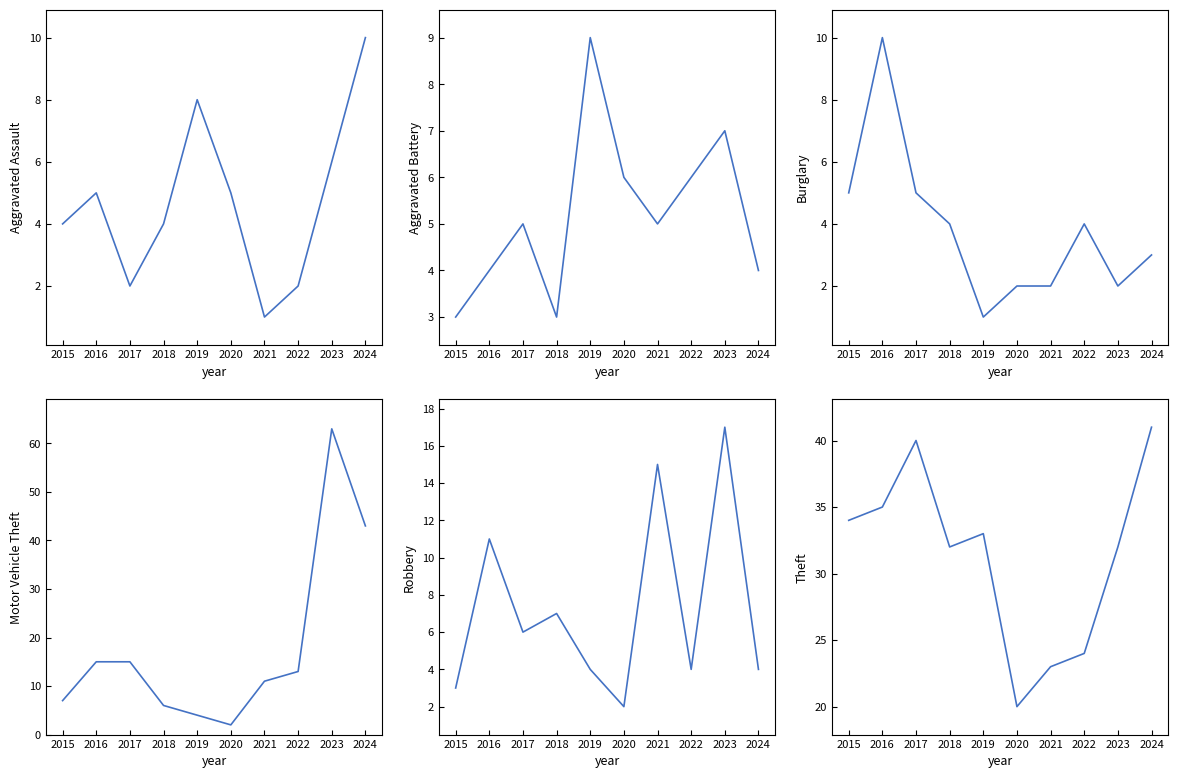

The value of Motor Vehicle Theft at 2020 is 2. True or false?

True